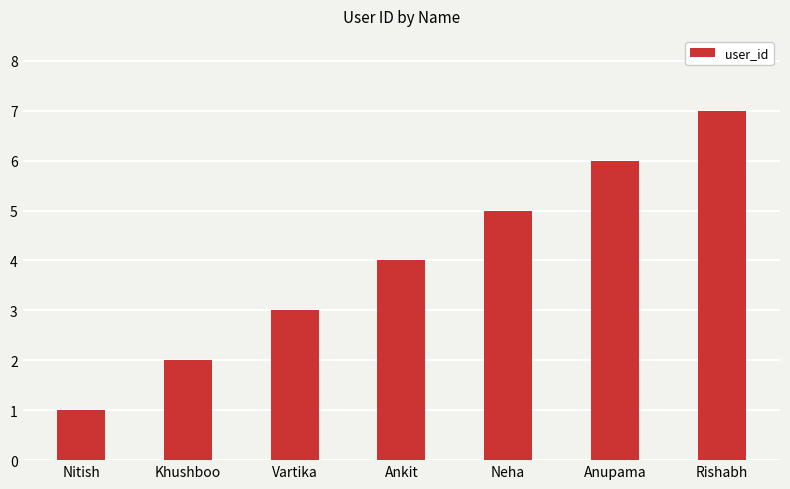

How many categories are shown in the chart?

7